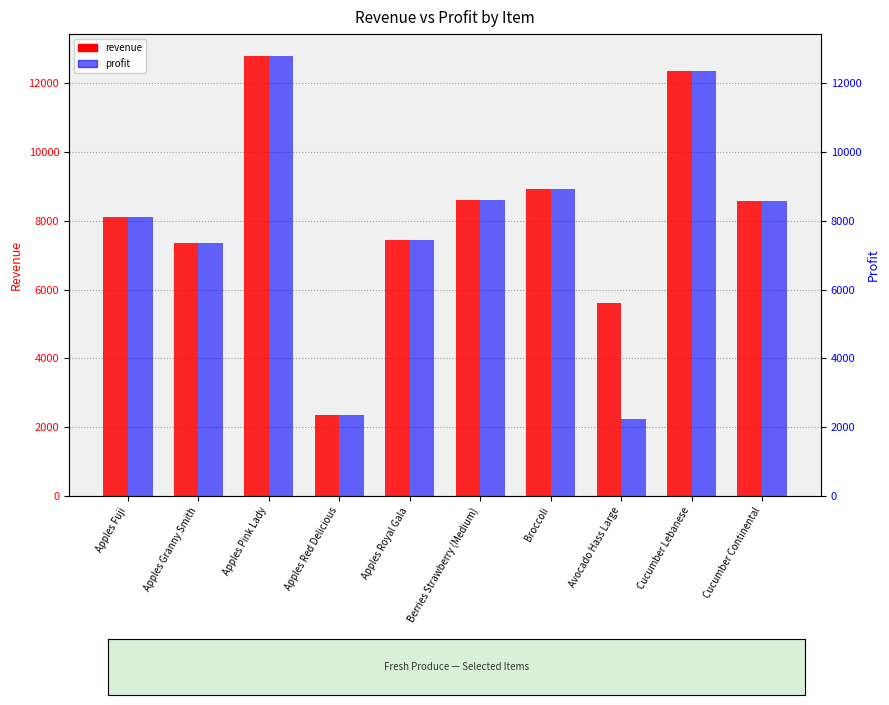

What is the minimum value for revenue?

2368.1